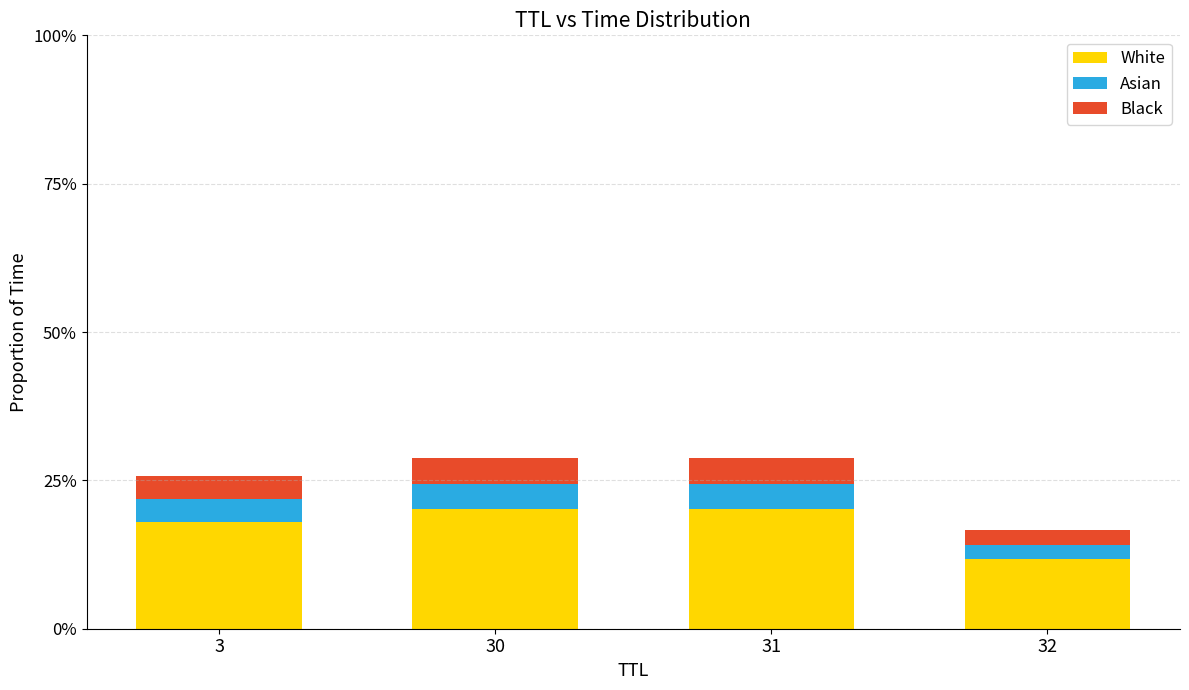

Are the bars grouped side by side (vs. stacked)?

No